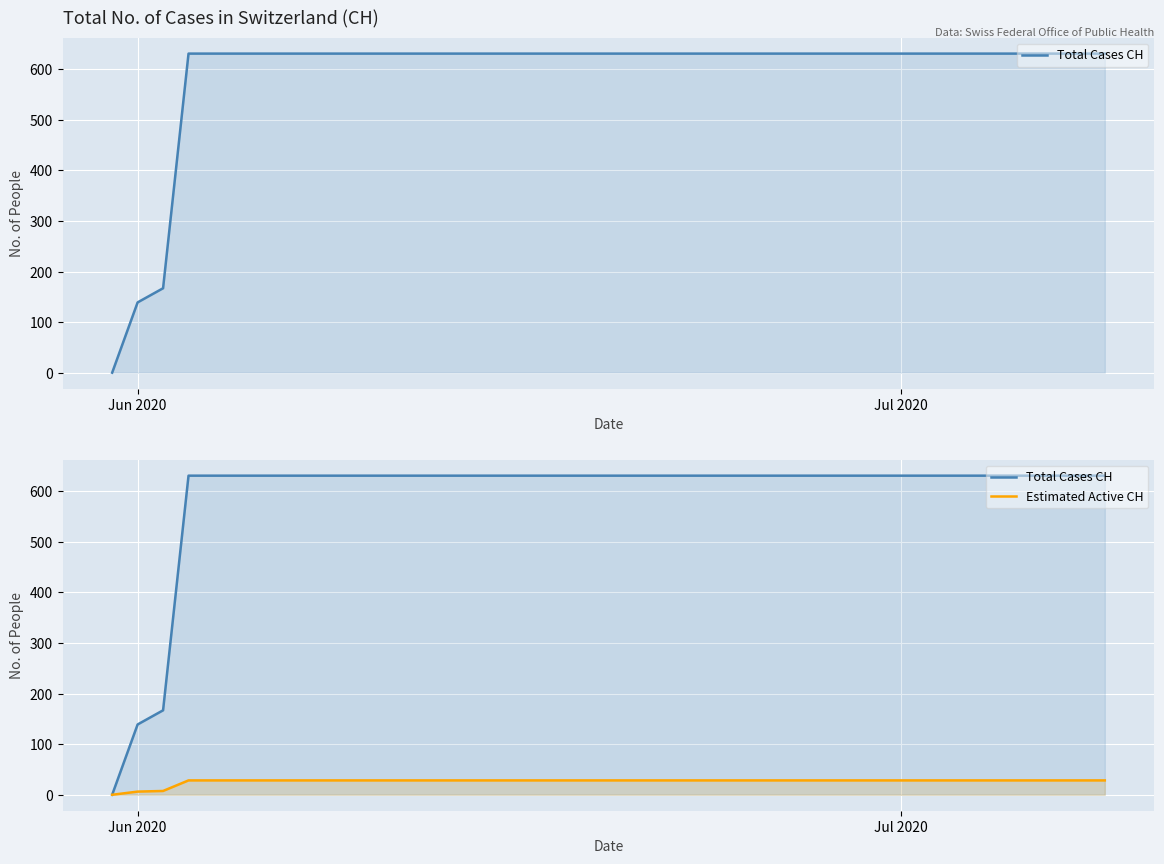

Reading left to right, list all the values displayed in this chart.

Total Cases CH: 0.0	139.0	167.0	631.0	631.0	631.0	631.0	631.0	631.0	631.0	631.0	631.0	631.0	631.0	631.0	631.0	631.0	631.0	631.0	631.0	631.0	631.0	631.0	631.0	631.0	631.0	631.0	631.0	631.0	631.0	631.0	631.0	631.0	631.0	631.0	631.0	631.0	631.0	631.0	631.0
Estimated Active CH: 0.0	6.3	7.5	28.4	28.4	28.4	28.4	28.4	28.4	28.4	28.4	28.4	28.4	28.4	28.4	28.4	28.4	28.4	28.4	28.4	28.4	28.4	28.4	28.4	28.4	28.4	28.4	28.4	28.4	28.4	28.4	28.4	28.4	28.4	28.4	28.4	28.4	28.4	28.4	28.4